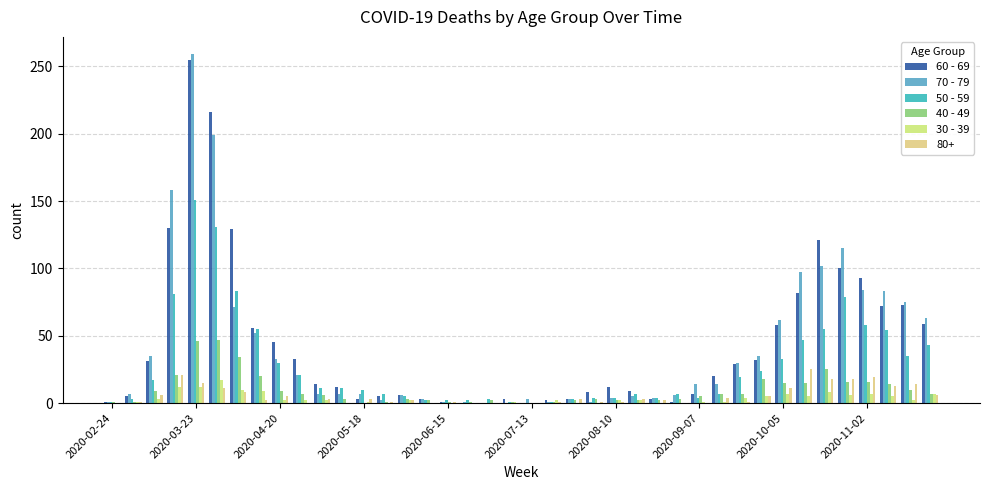

What is the maximum value shown in the chart?

259